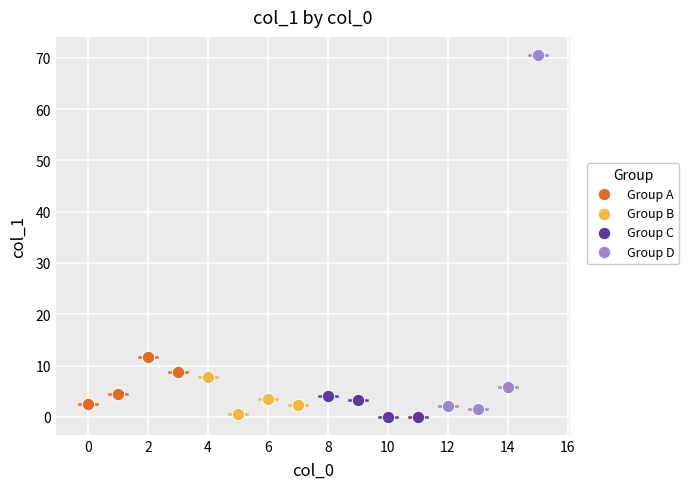

Which series has the widest spread of Y values?

Group D